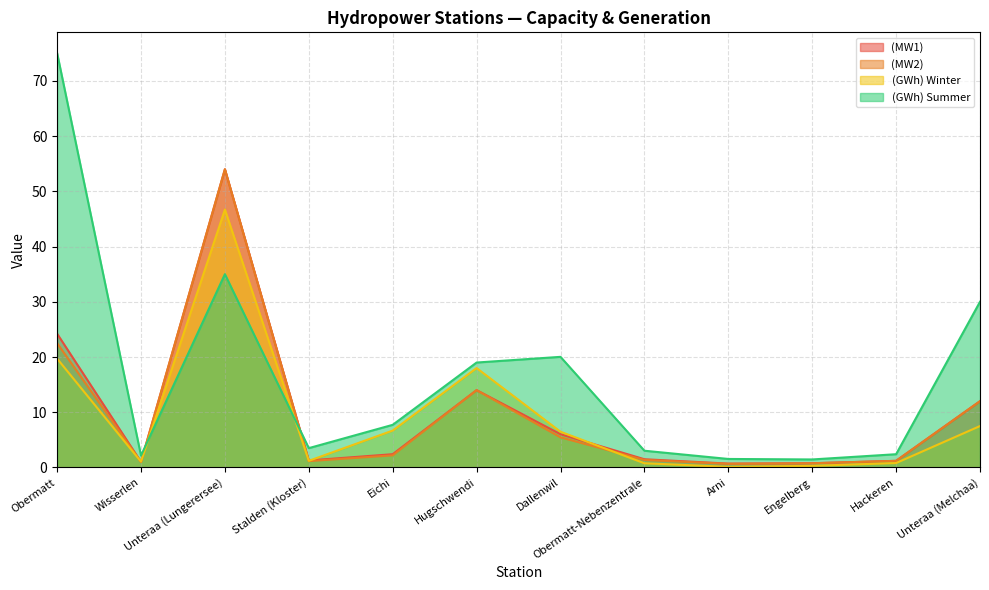

Reading left to right, transcribe all the data shown in this chart.

(MW1): 24.2	1.0	54.0	1.3	2.4	14.0	6.0	1.5	0.7	0.8	1.2	12.0
(MW2): 22.5	1.0	54.0	1.1	2.2	14.0	5.5	1.4	0.7	0.8	1.2	12.0
(GWh) Winter: 19.7	1.1	46.7	1.2	6.7	18.0	6.5	0.8	0.1	0.3	0.8	7.5
(GWh) Summer: 75.0	2.1	35.0	3.5	7.7	19.0	20.0	3.0	1.5	1.4	2.4	30.0